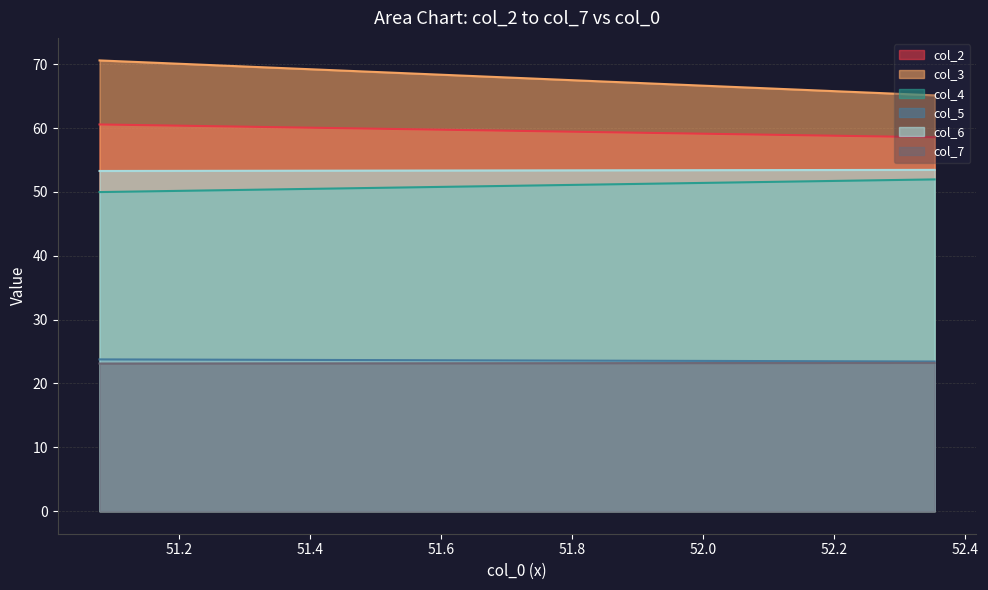

What is the lowest value of the col_5 (row1) series?

23.4